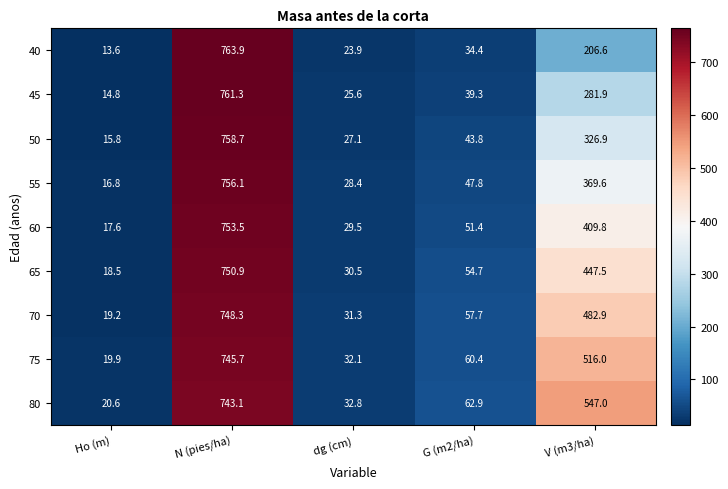

At which category is the sum across all series the highest?

N (pies/ha)